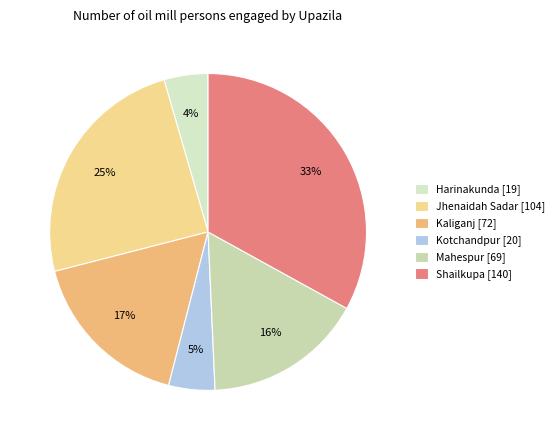

Does Kaliganj represent more than half of the total?

No